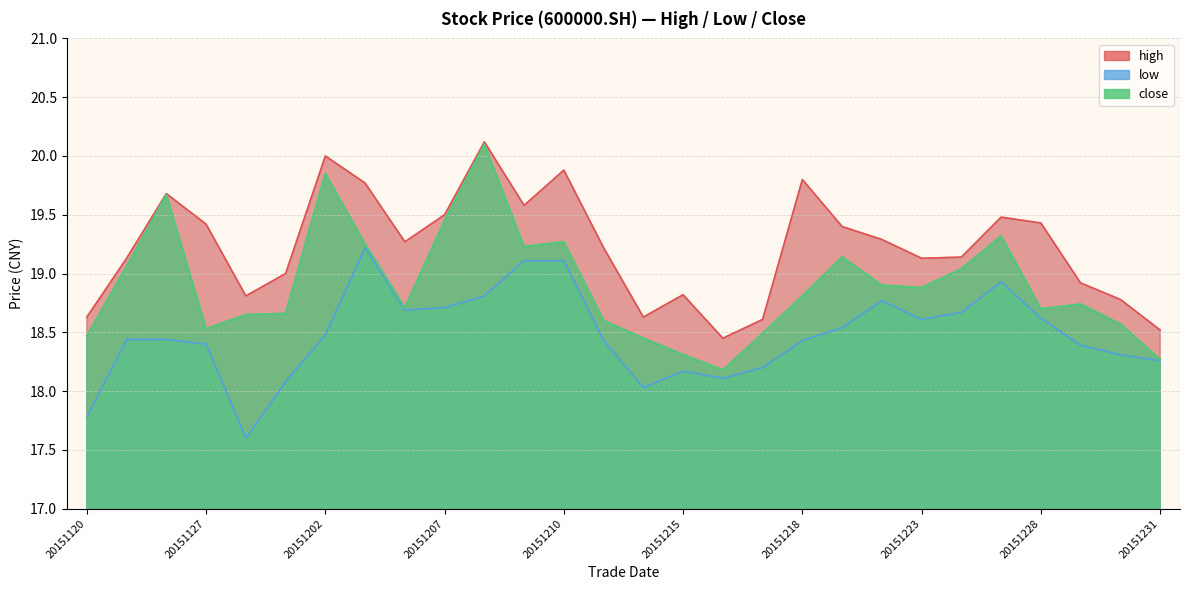

What is the total value across all series at 20151127?

56.4